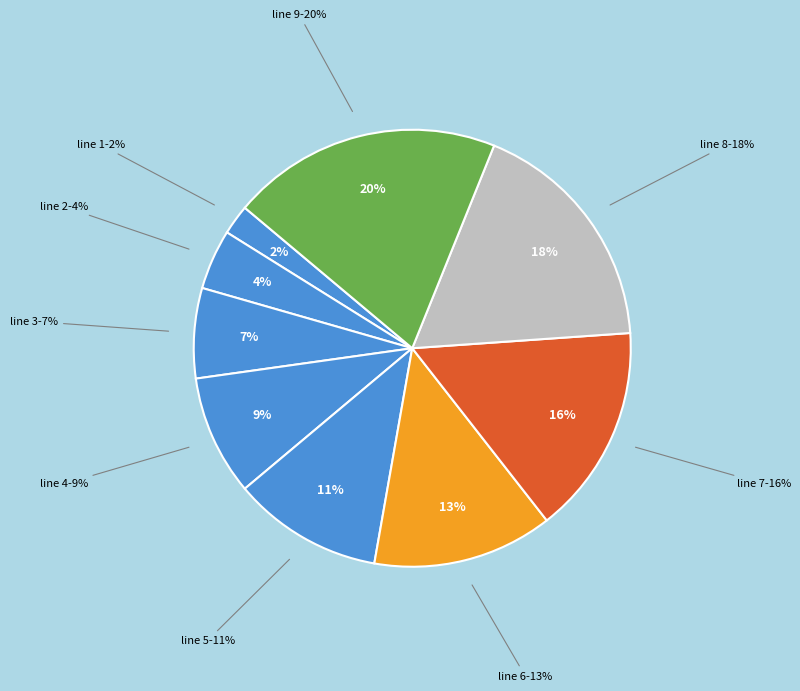

The line 1 slice represents 16% of the pie. True or false?

False